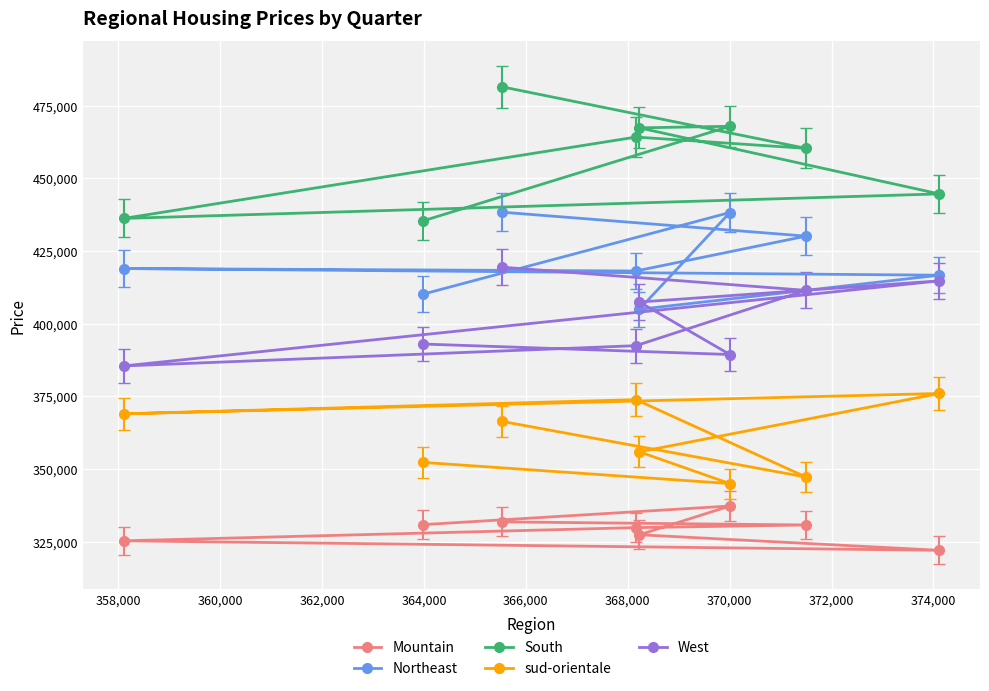

What is the sum of all South values?

3657759